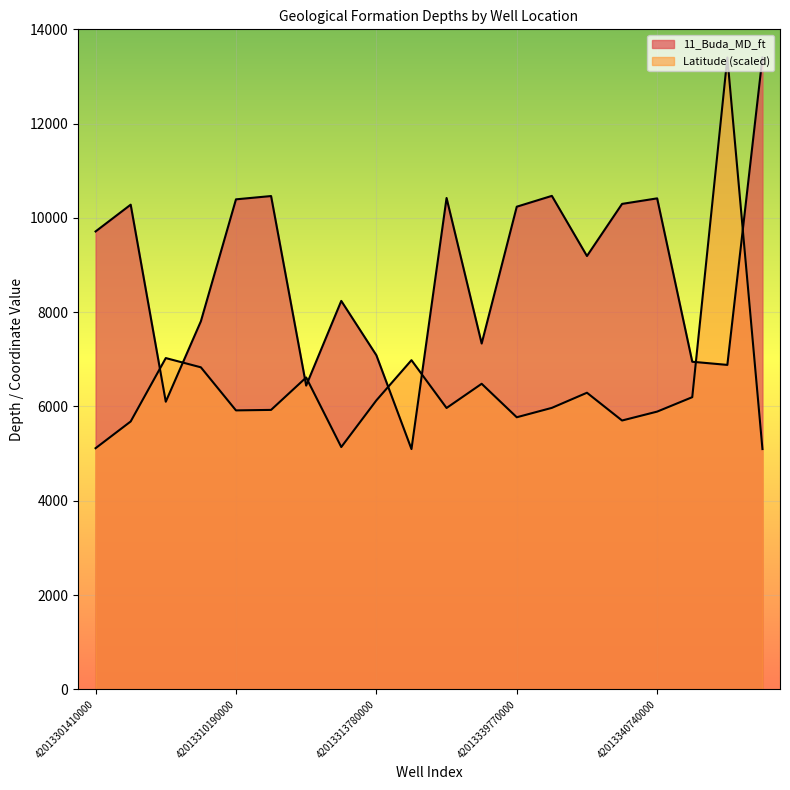

How many lines are shown in the chart?

2